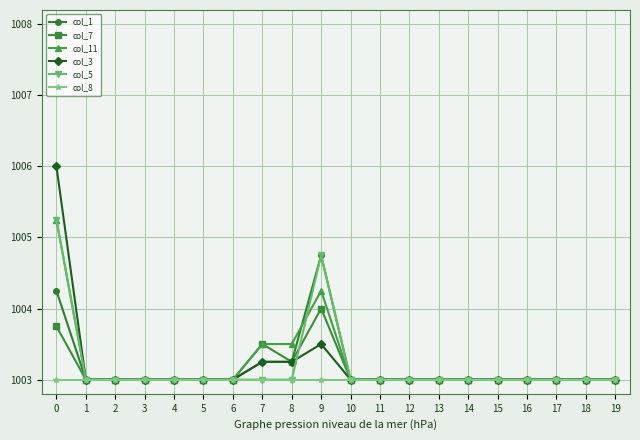

What is the maximum value shown in the chart?

1006.0